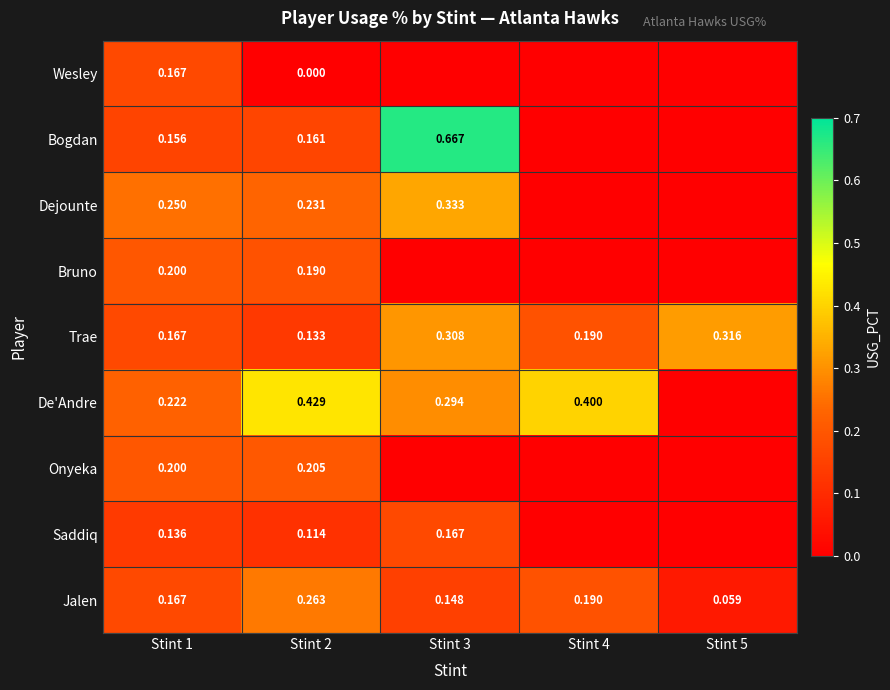

Is the value of Bogdan at Stint 2 greater than the value of Jalen at Stint 3?

Yes